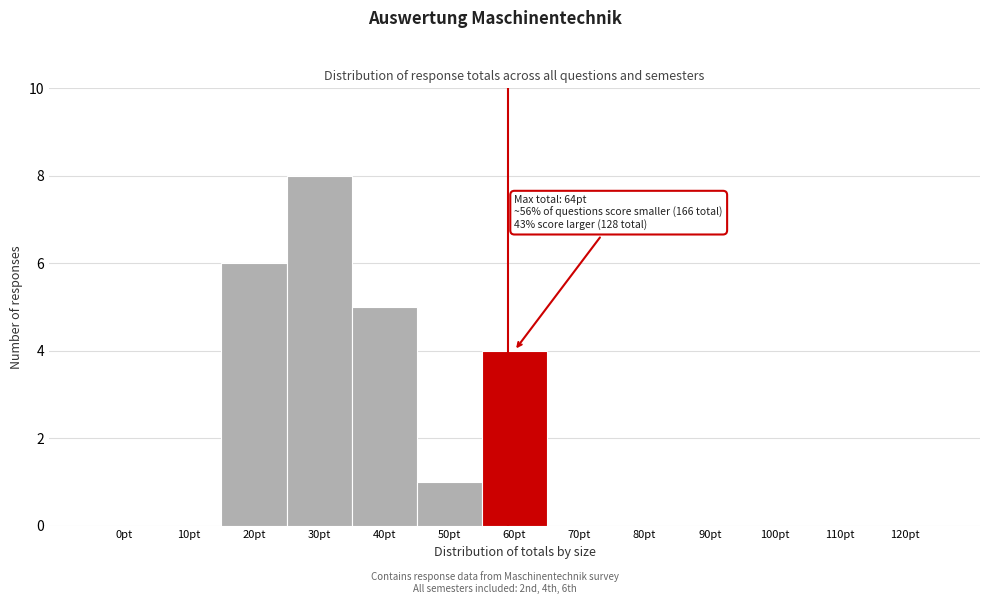

Reading left to right, transcribe all the data shown in this chart.

0pt=0	10pt=0	20pt=6	30pt=8	40pt=5	50pt=1	60pt=4	70pt=0	80pt=0	90pt=0	100pt=0	110pt=0	120pt=0